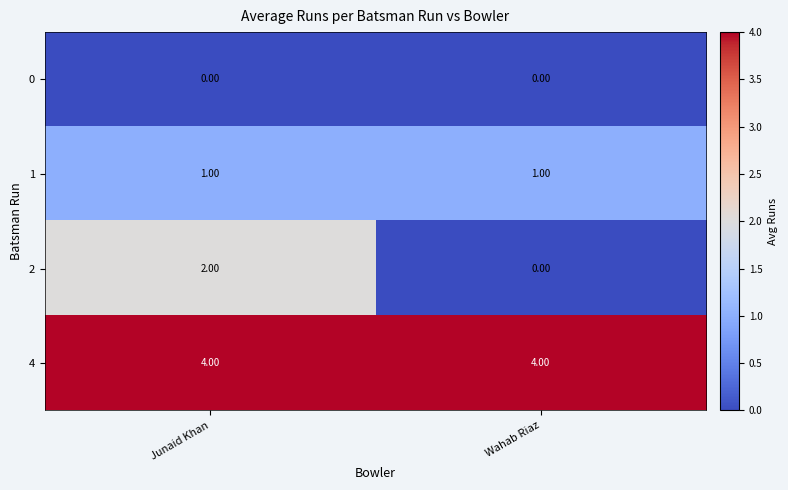

What is the greatest value displayed?

4